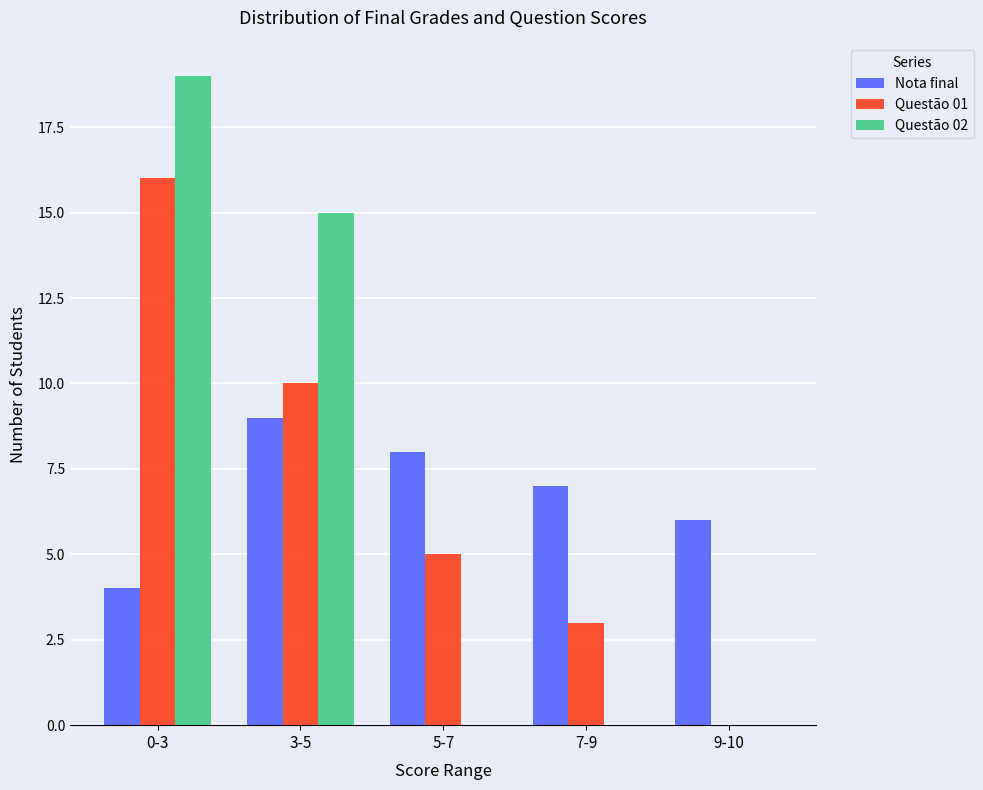

How many categories are shown in the chart?

5